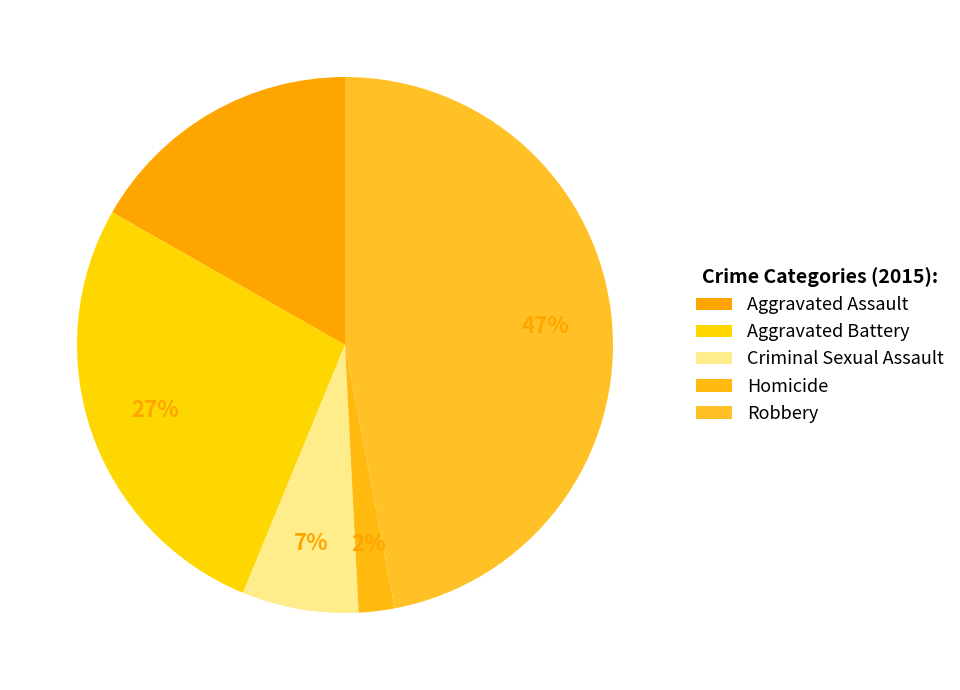

True or false: Homicide accounts for 2% of the total.

True